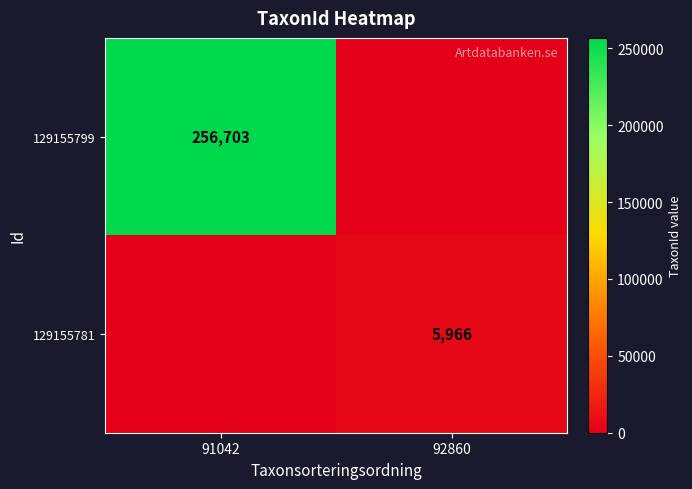

At how many categories does at least one series exceed 23150?

1